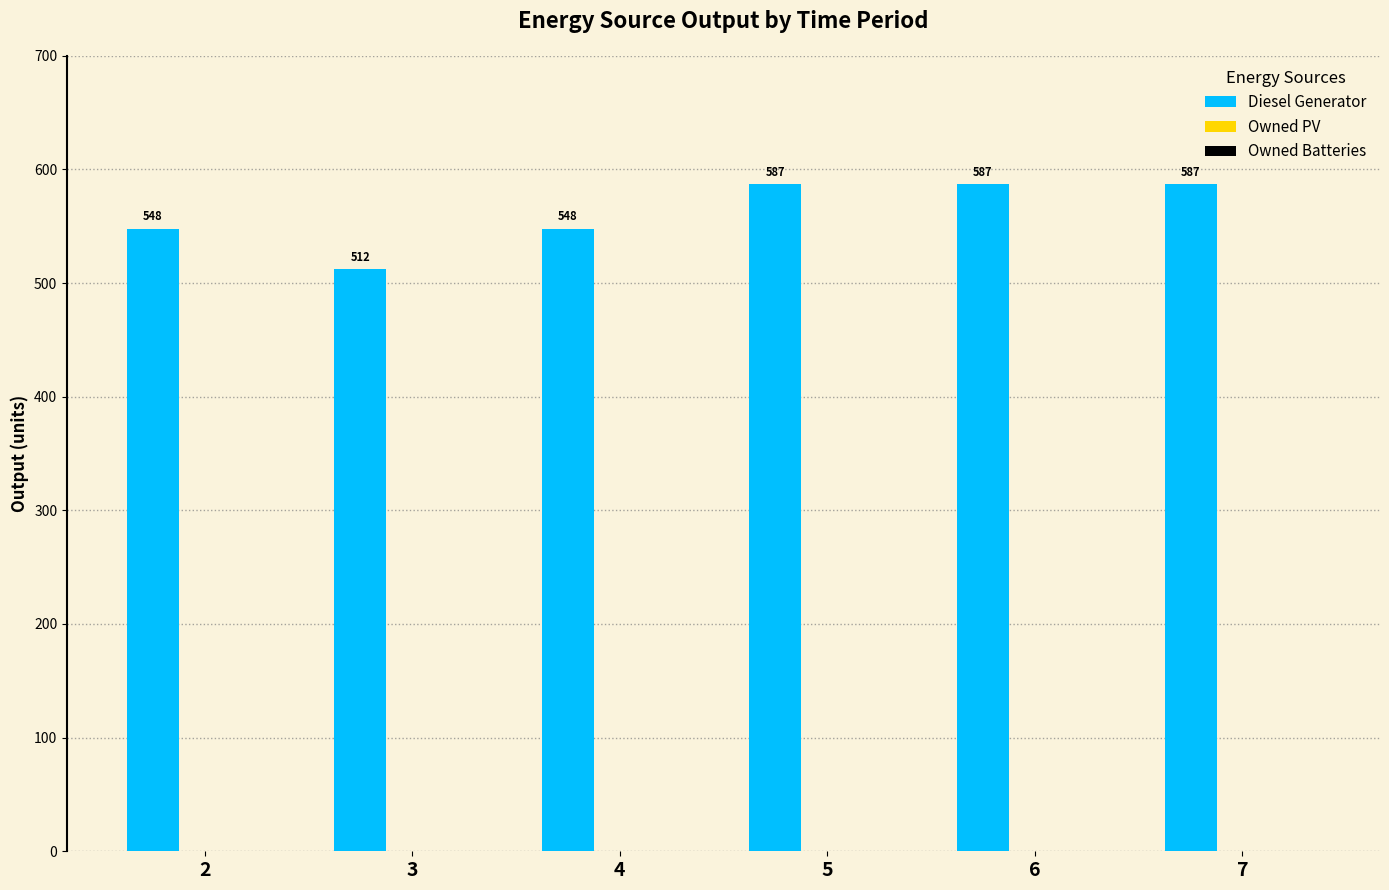

Approximately how many times larger is the value at 4 compared to 3?

1.1